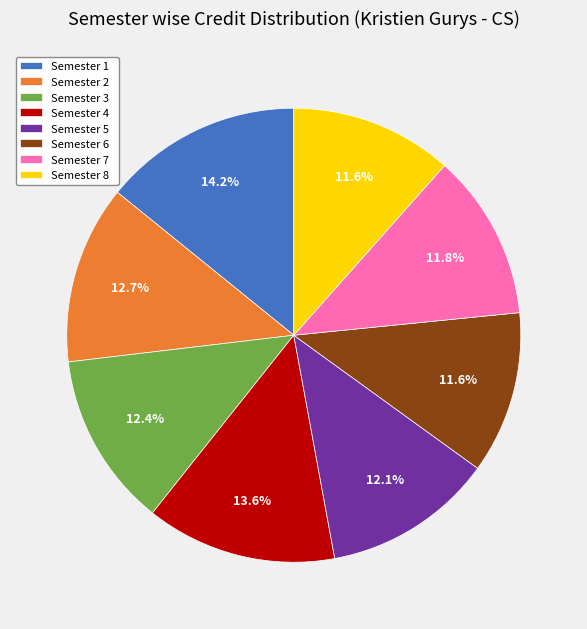

Between Semester 1 and Semester 8, which is larger?

Semester 1